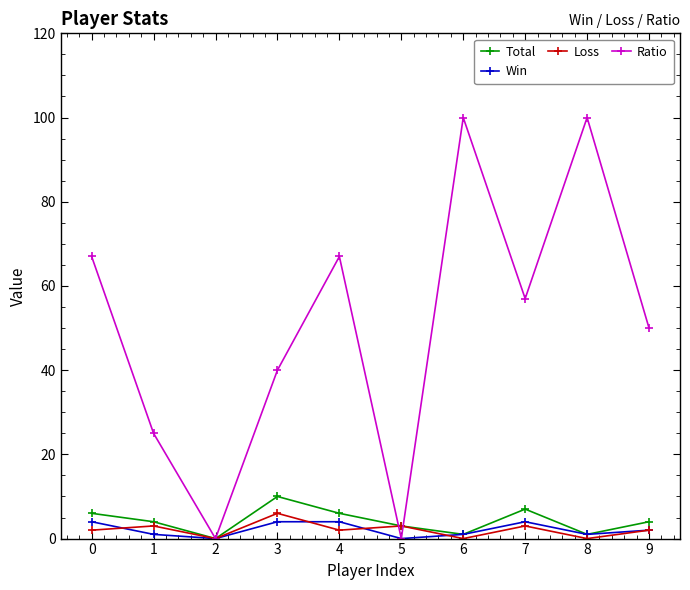

The value of Ratio at 9 is 50. True or false?

True